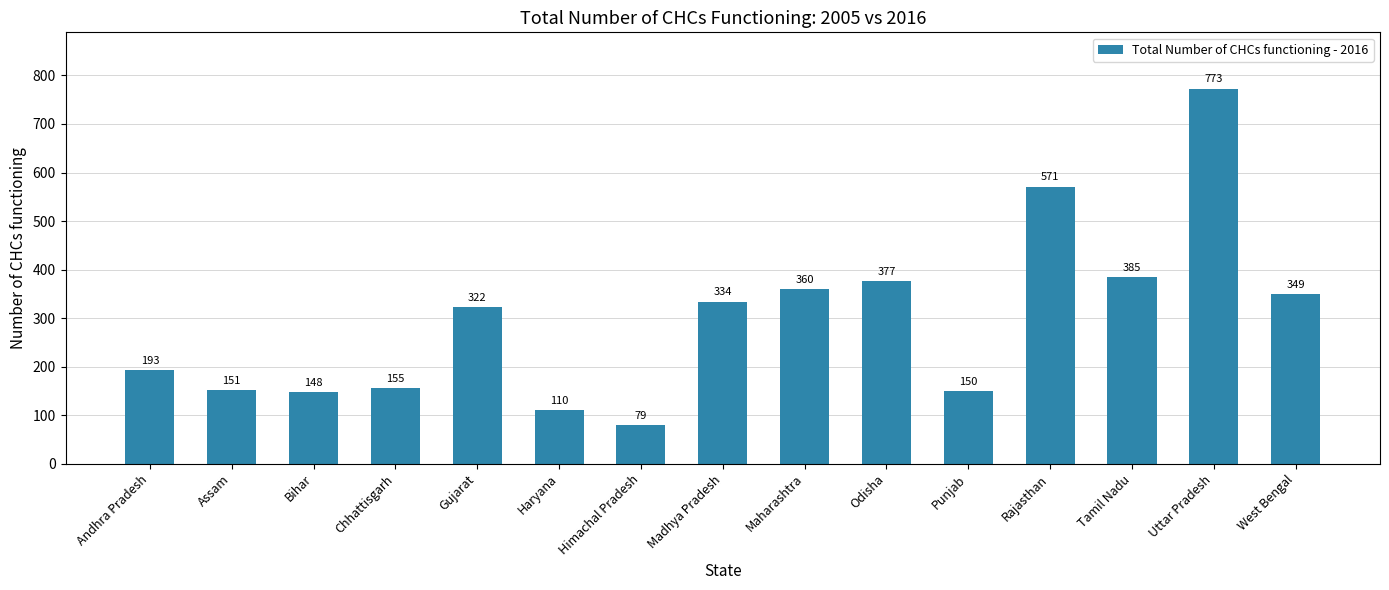

True or false: the data shows 1136 at Uttar Pradesh.

False